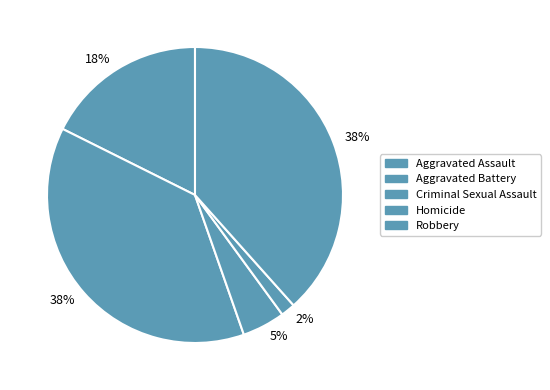

How many slices are in this pie chart?

5